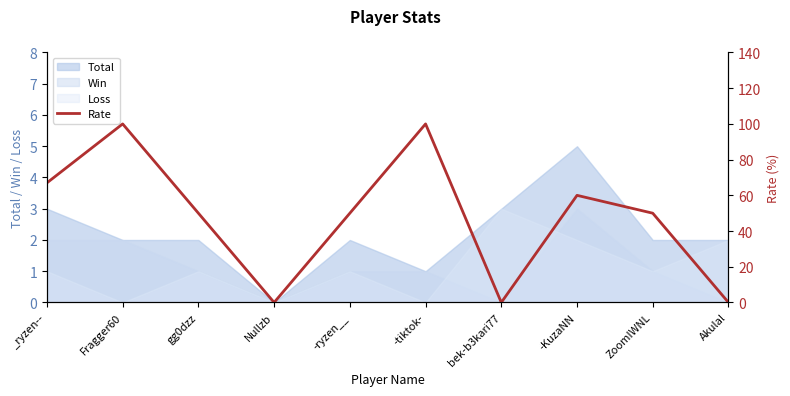

What is the change in value from Fragger60 to Nullzb?

-100